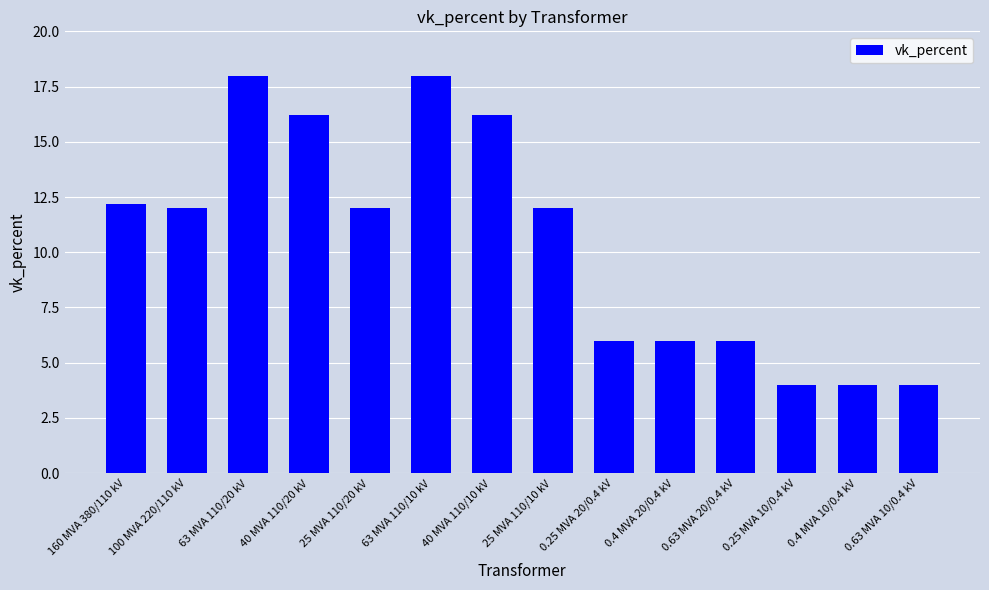

How many series are shown in this chart?

1